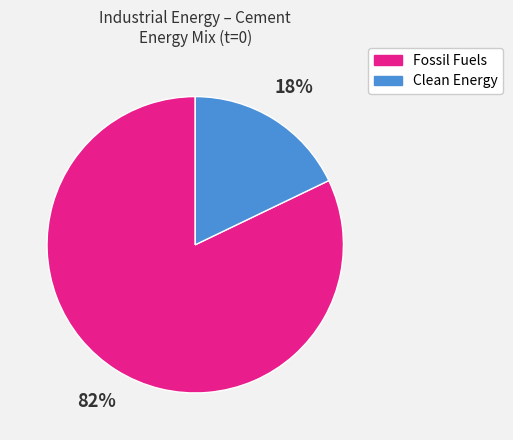

Is there any slice that represents more than half of the pie?

Yes